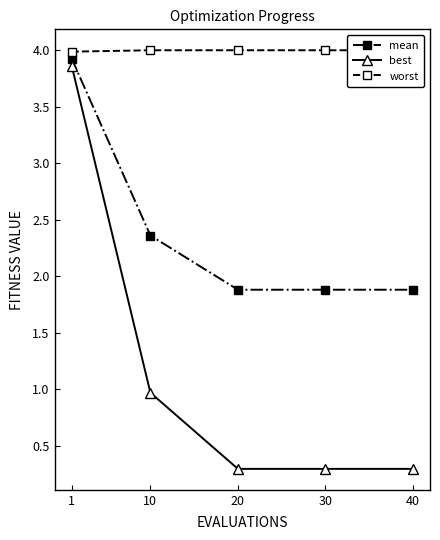

True or false: worst has a value of 4.0 at 40.

True